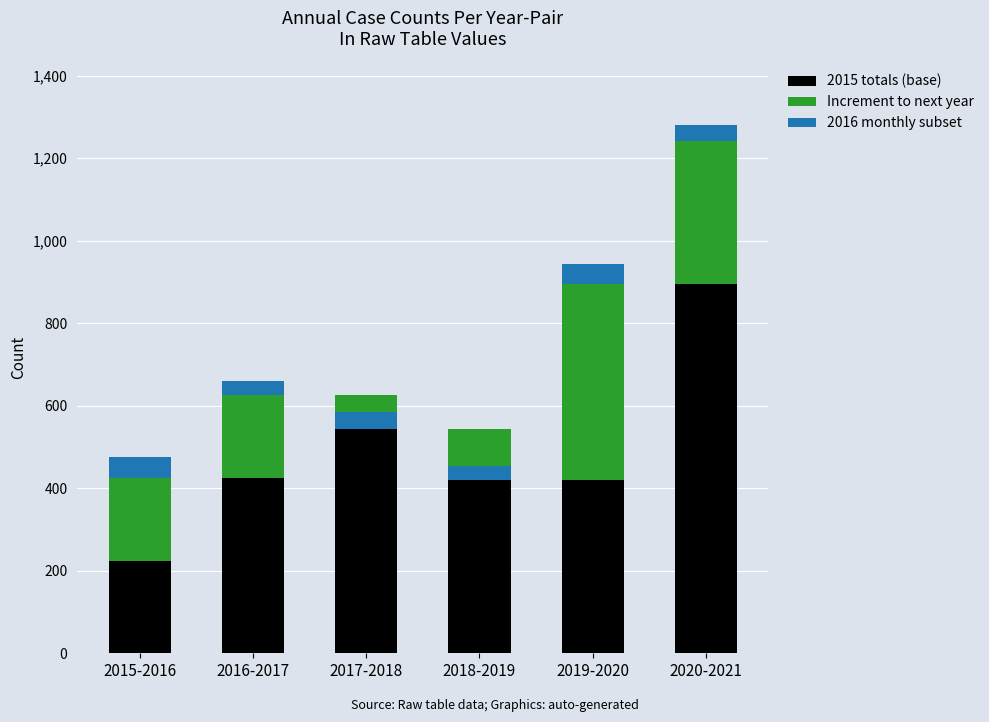

At which category is the sum across all series the highest?

2020-2021